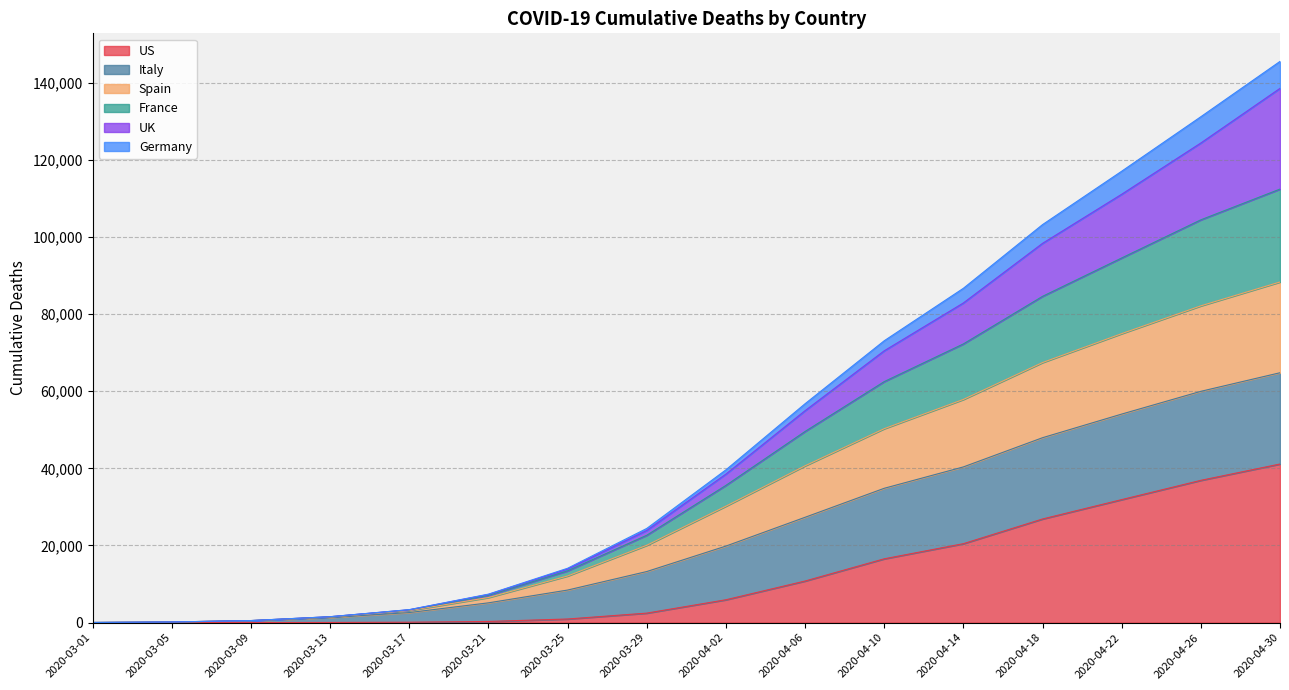

At which label does US reach its peak?

2020-04-30